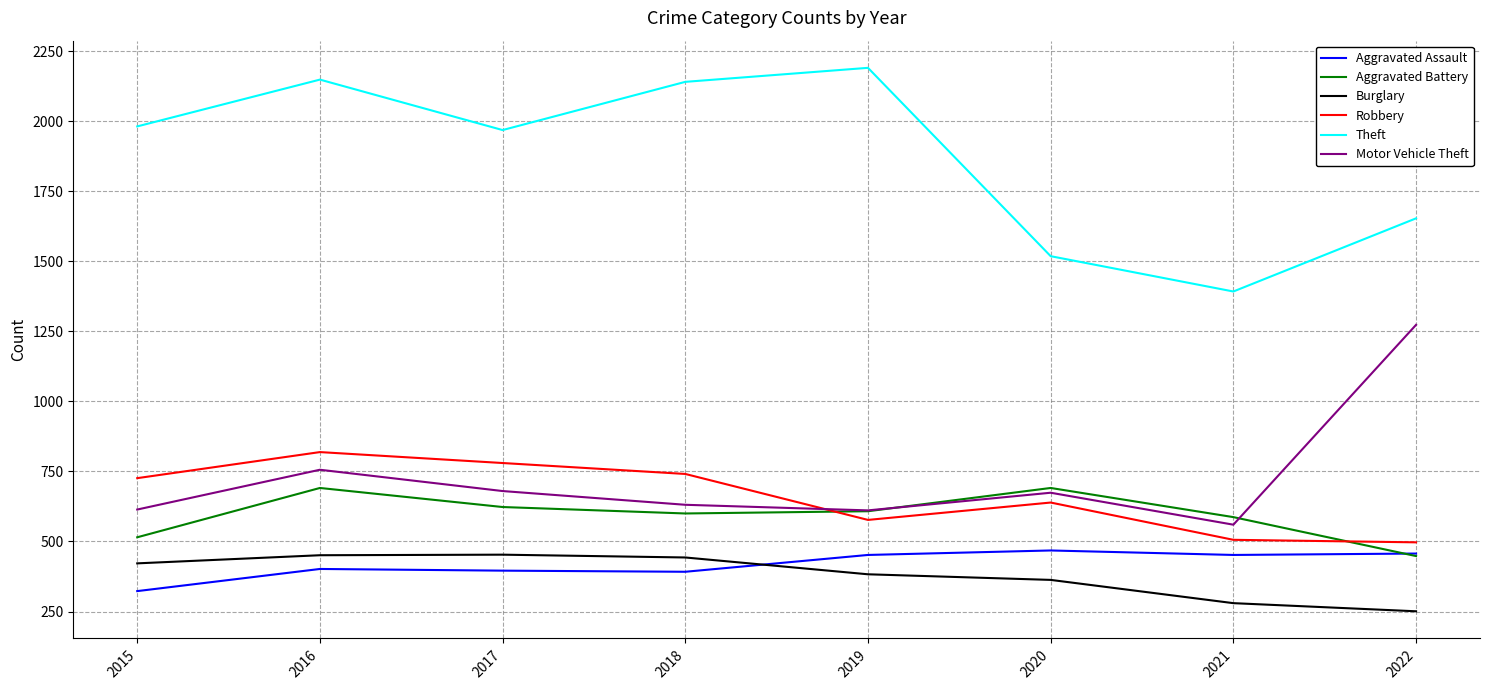

What is the minimum value shown in the chart?

251